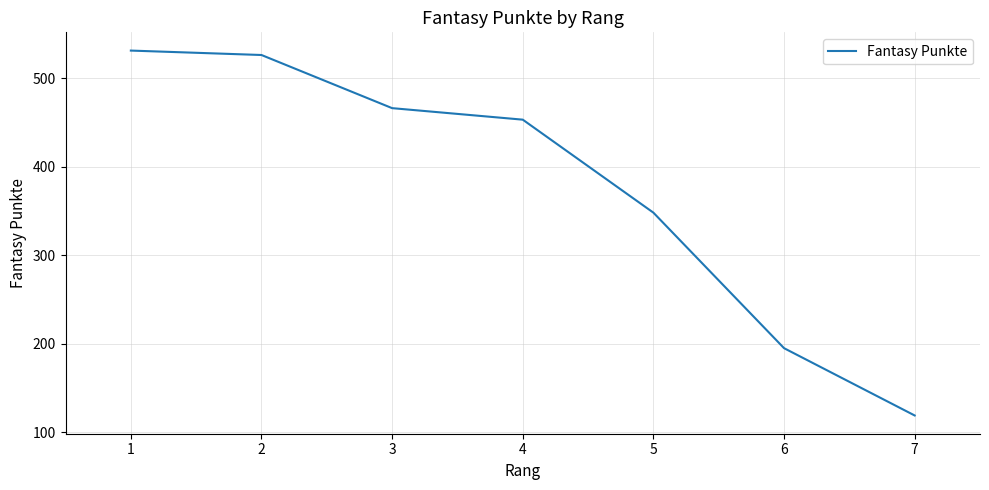

At which category does the chart reach its peak across all series?

1